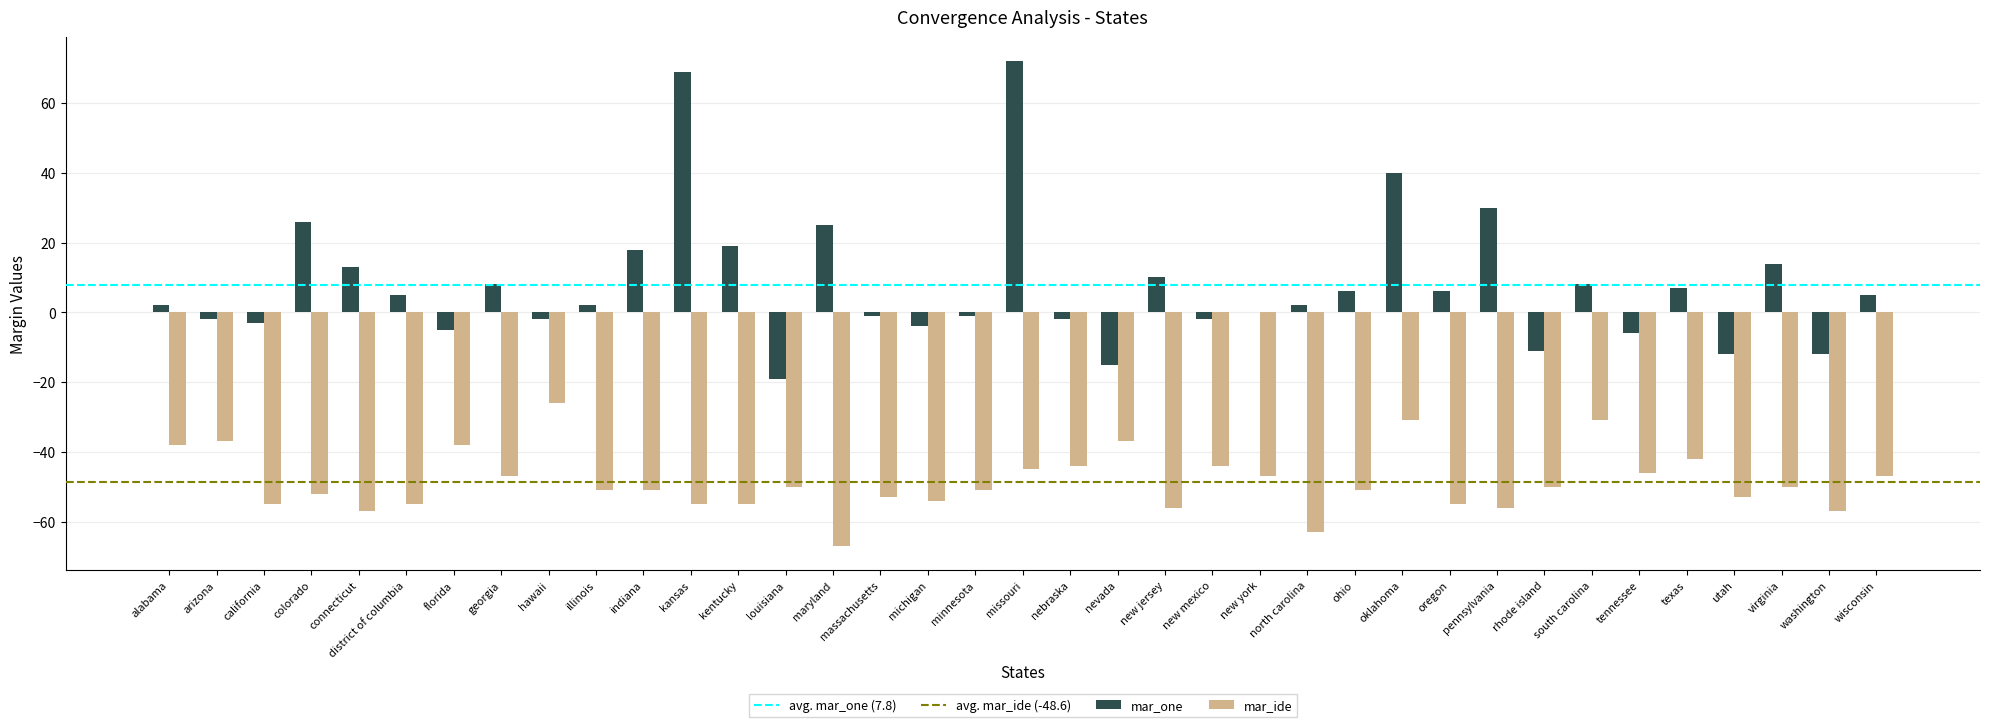

How many groups of bars are there?

37